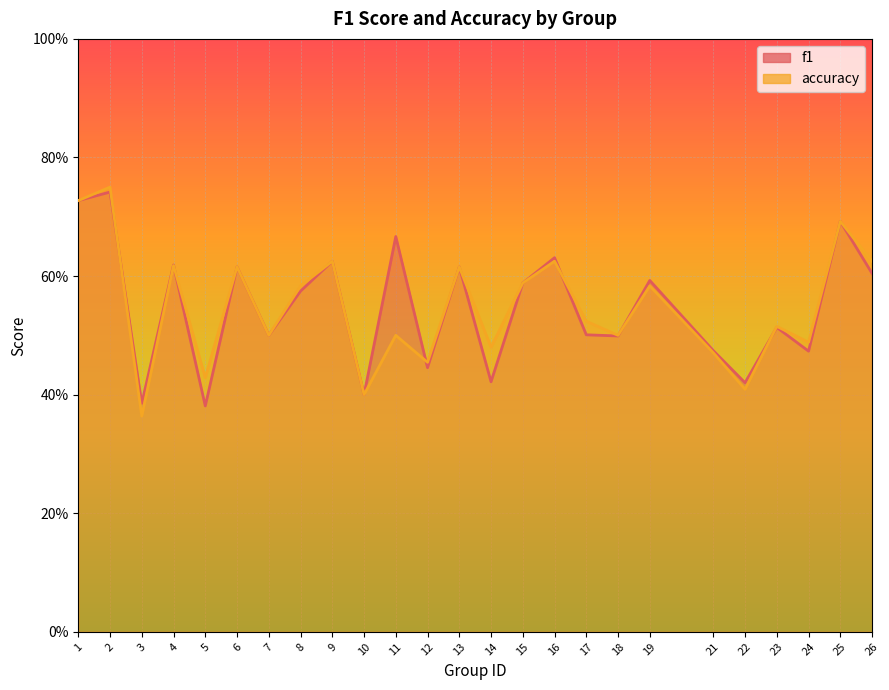

Between which two adjacent categories do accuracy and f1 first intersect?

2 and 3